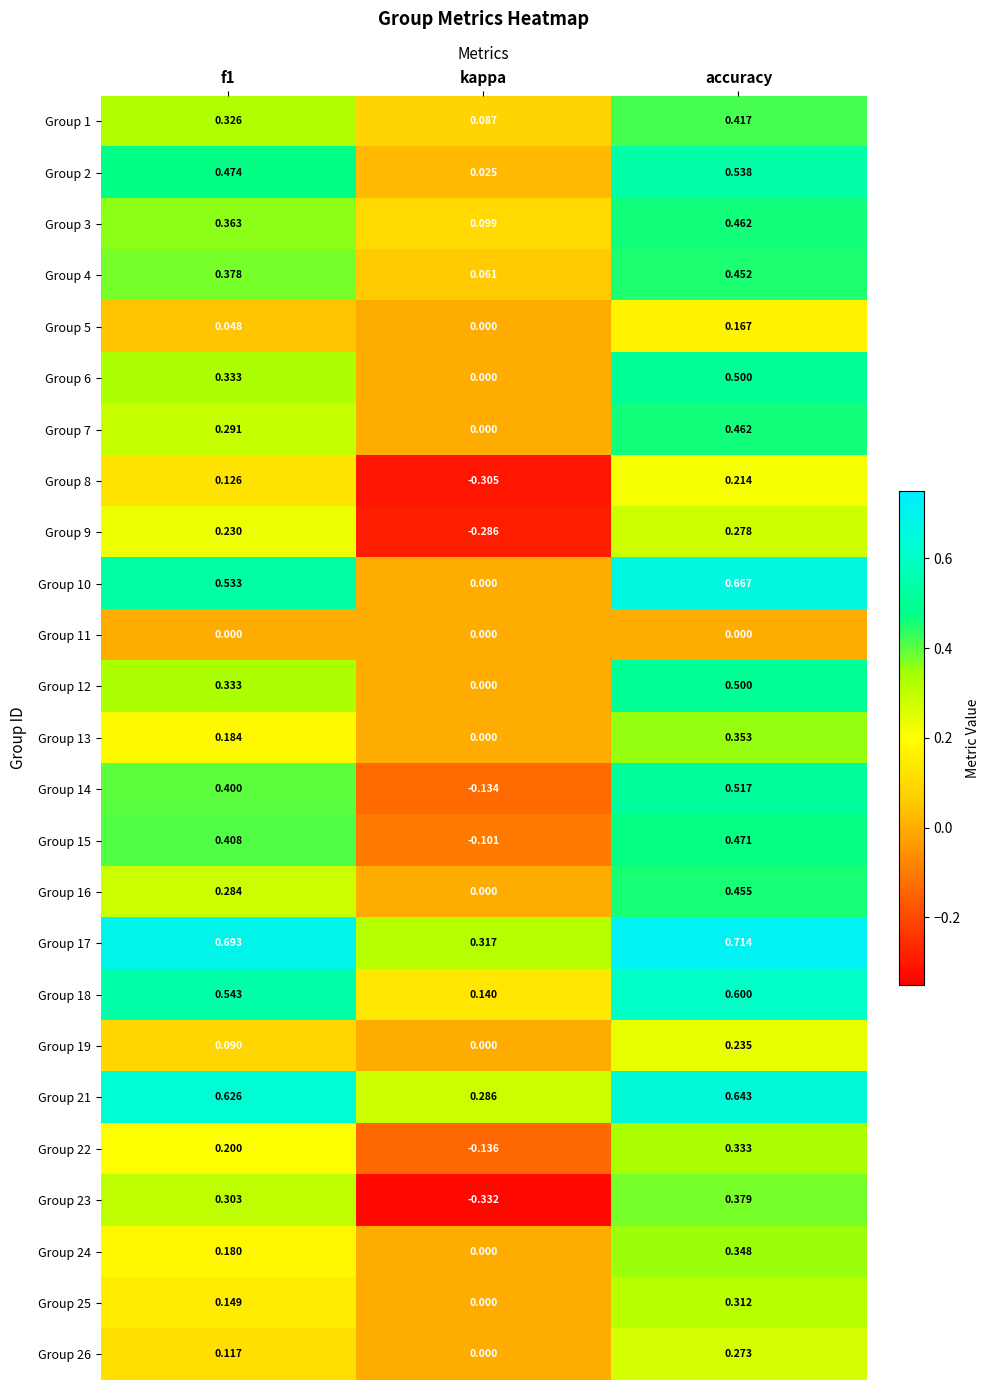

Which series has the widest spread of values?

Group 23